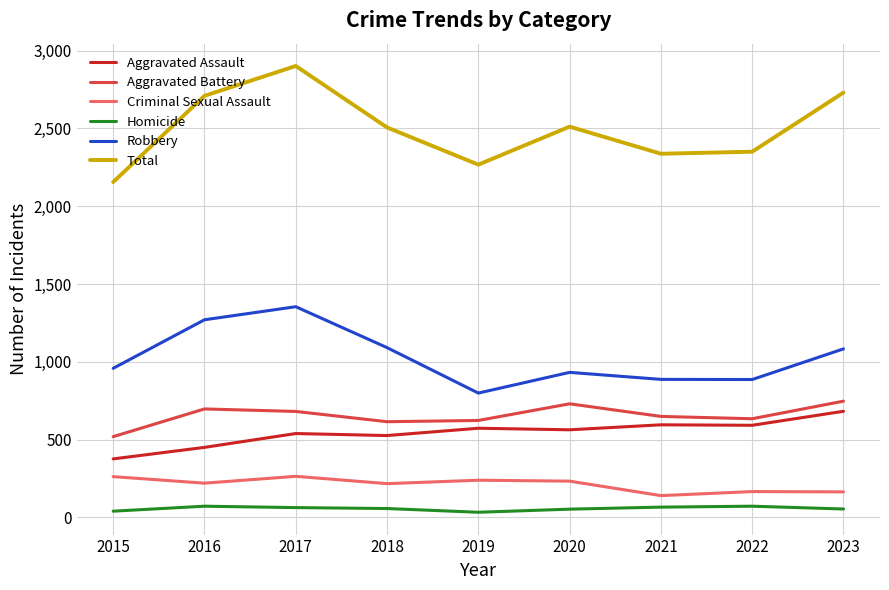

What are all the series names shown in the legend?

Aggravated Assault, Aggravated Battery, Criminal Sexual Assault, Homicide, Robbery, Total